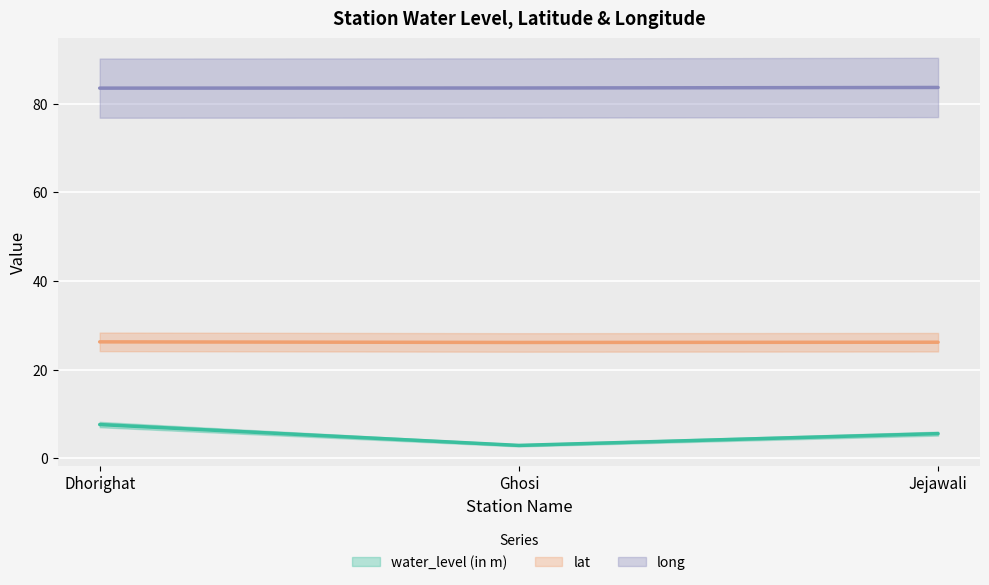

What is the average value of the lat series?

26.2